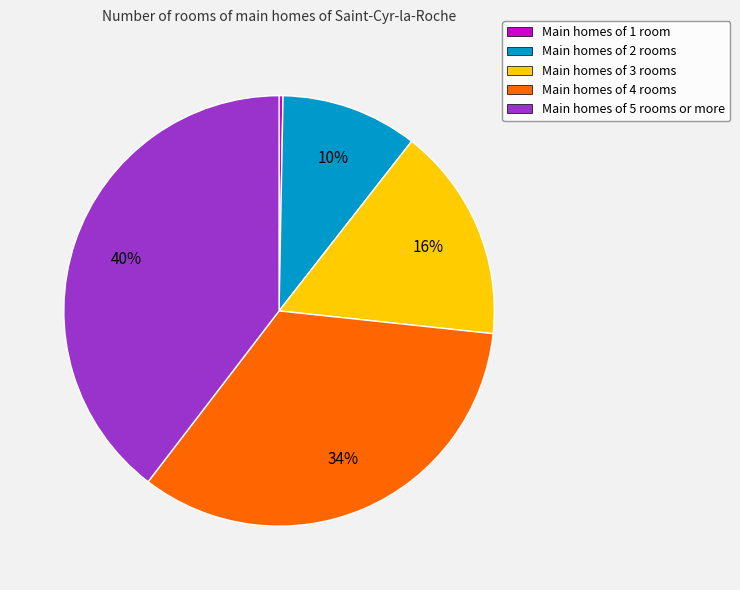

To the nearest percent, what is the average slice percentage?

20%